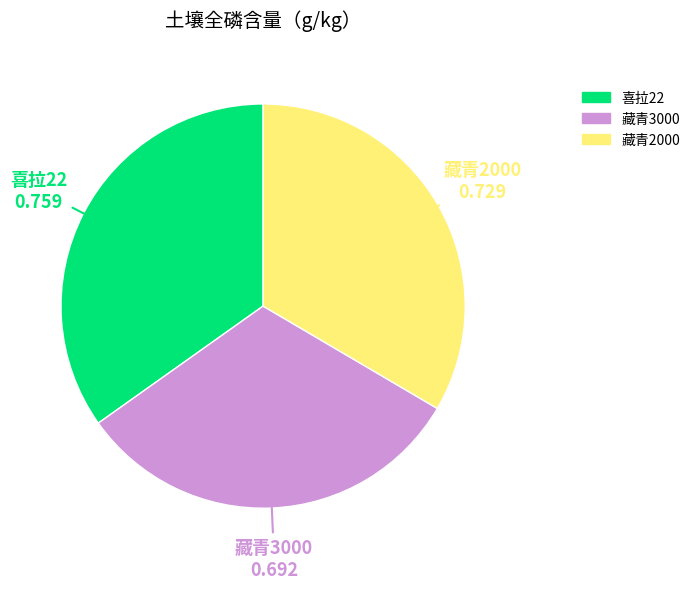

Rank the categories by value from lowest to highest.

藏青3000, 藏青2000, 喜拉22